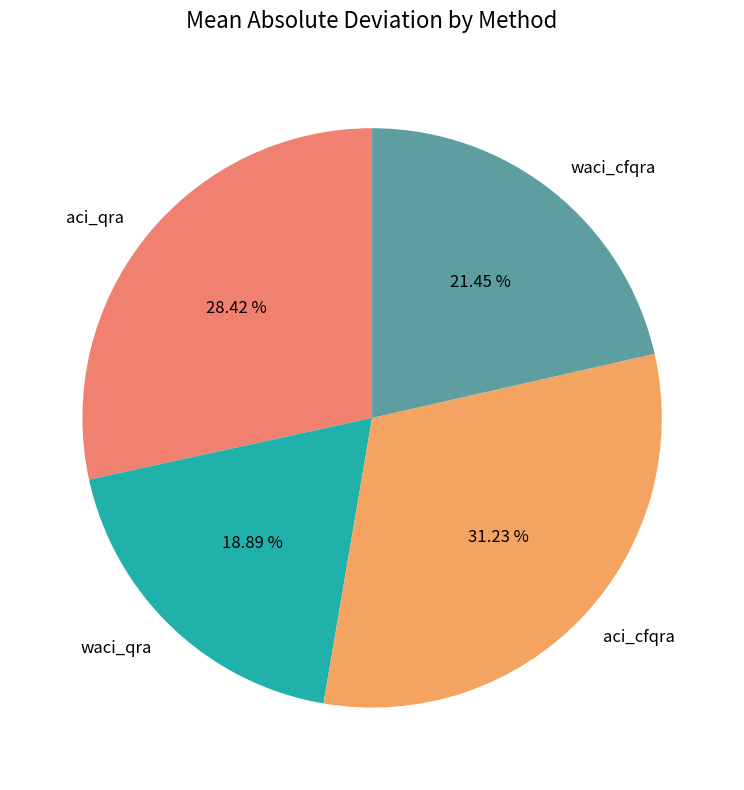

Count the number of slices in the pie.

4